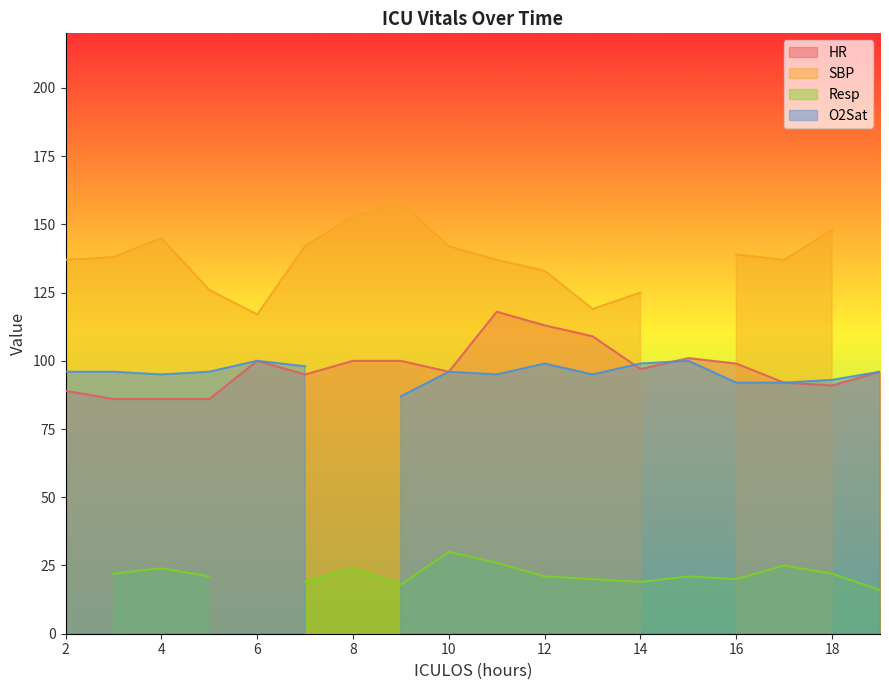

Rank the categories by O2Sat value from highest to lowest.

6, 15, 12, 14, 7, 2, 3, 5, 10, 19, 4, 11, 13, 18, 16, 17, 9, 8